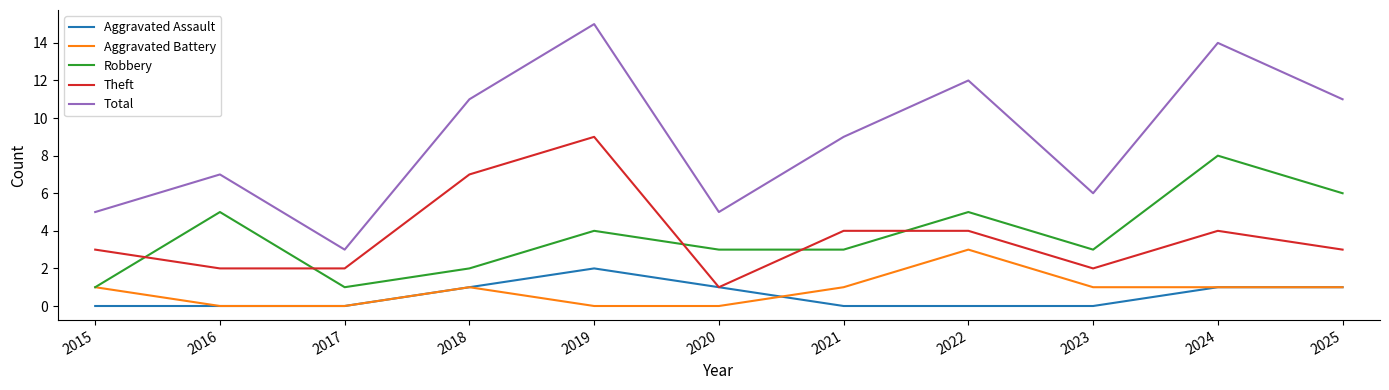

Which series changed the most between 2019 and 2023?

Total